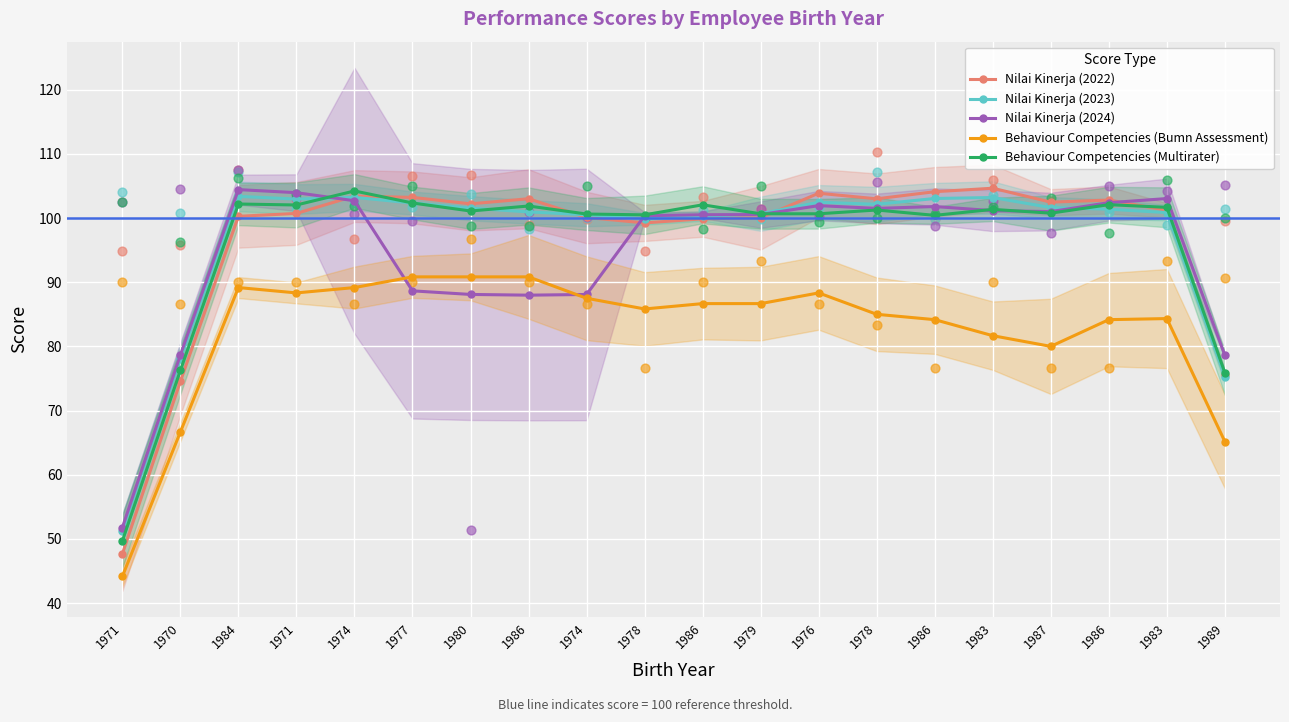

What are all the series names shown in the legend?

Nilai Kinerja (2022), Nilai Kinerja (2023), Nilai Kinerja (2024), Behaviour Competencies (Bumn Assessment), Behaviour Competencies (Multirater)